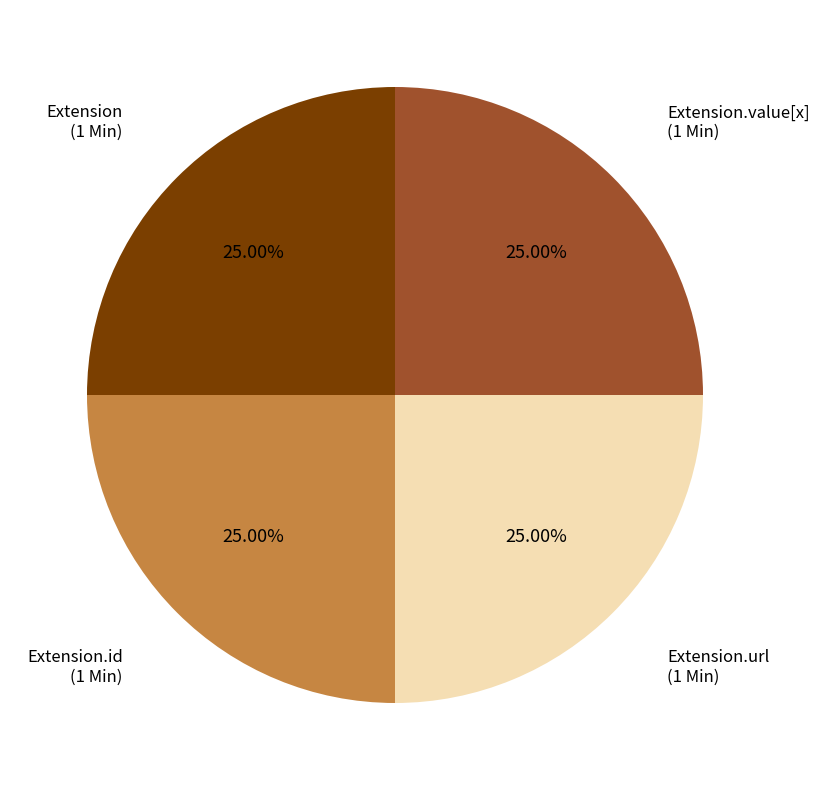

Count the number of slices in the pie.

4